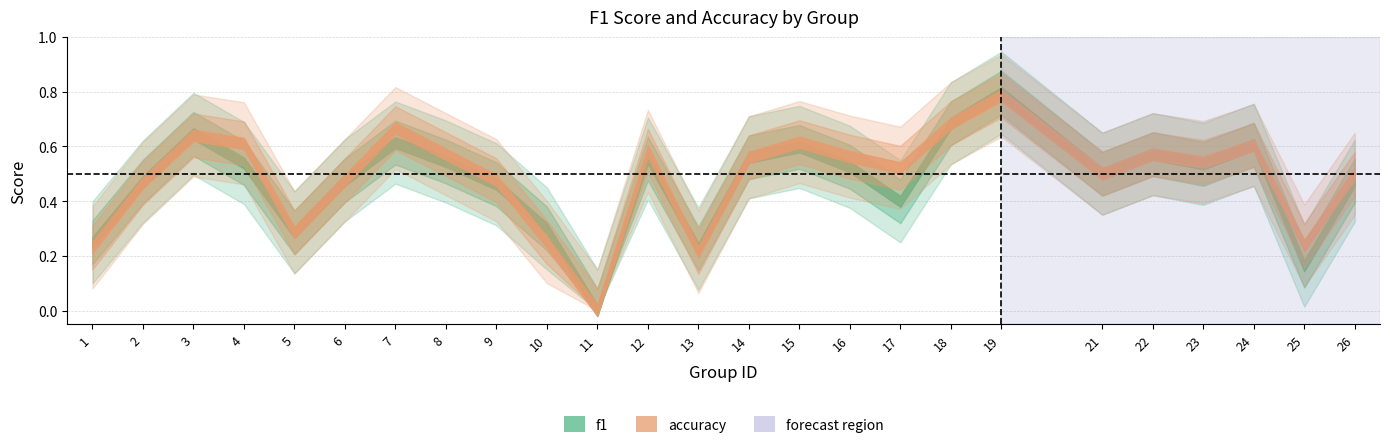

Count the number of categories in the chart.

25